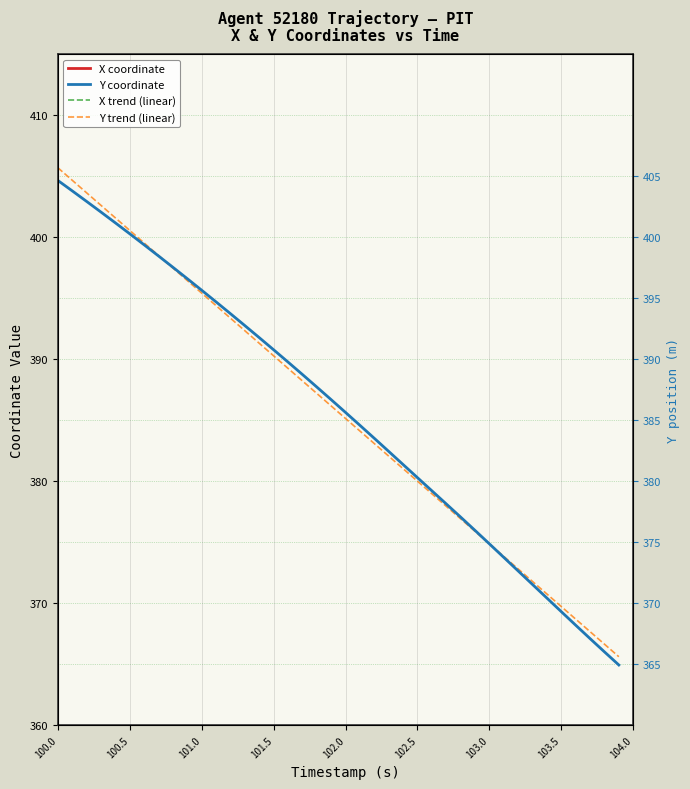

How many data points does each series have?

40